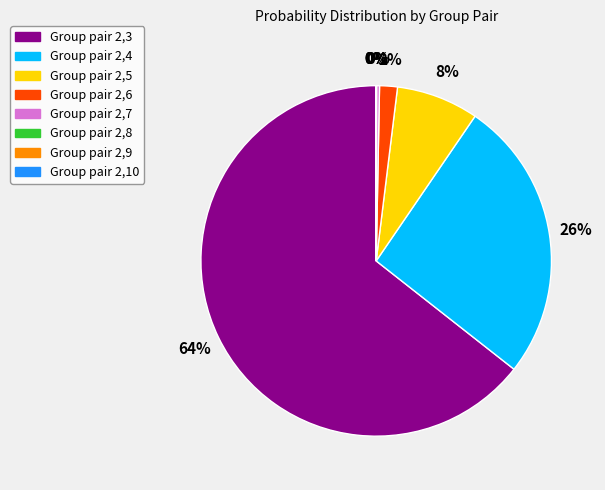

To the nearest percent, what is the difference between the largest and smallest slice percentages?

64%